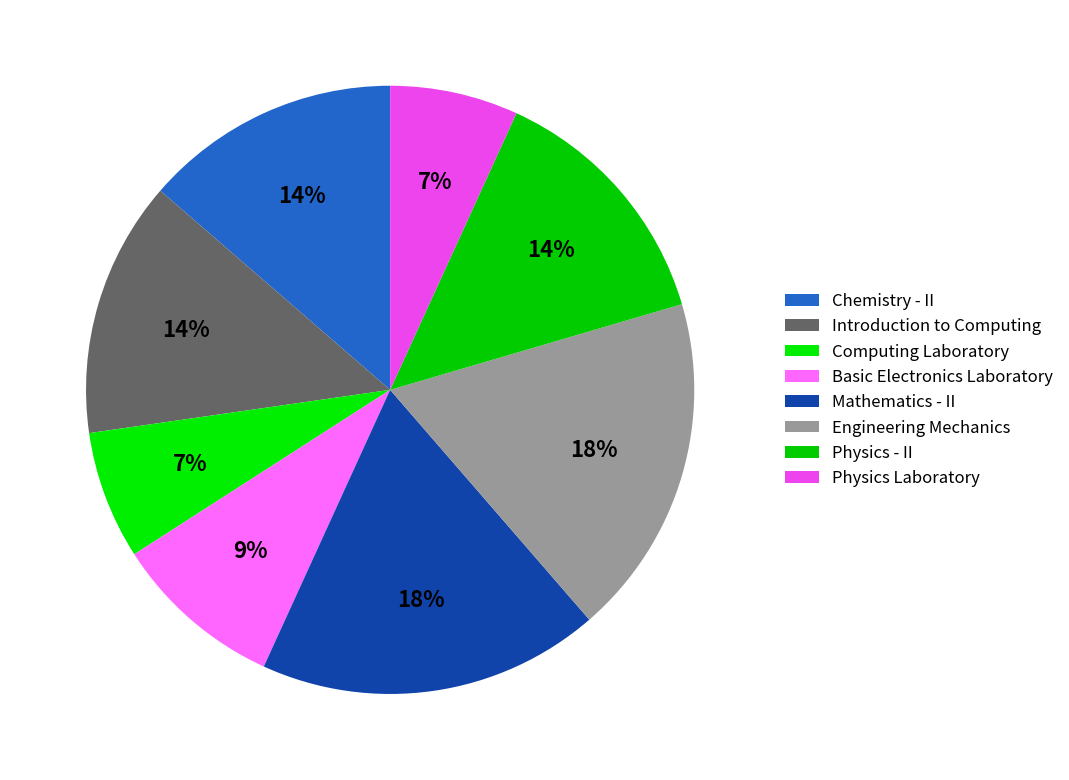

To the nearest percent, what percentage of the pie is Engineering Mechanics?

18%